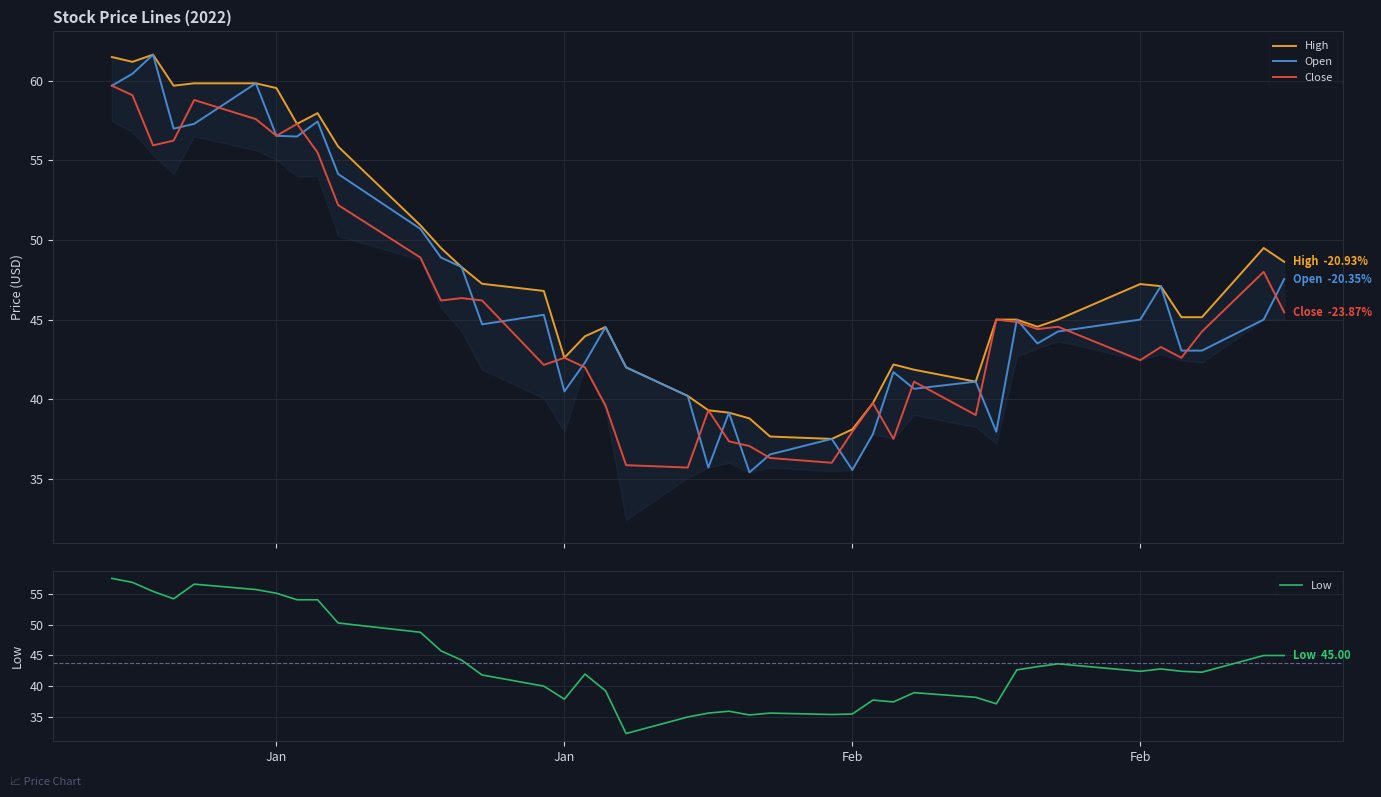

What is the minimum value for Close?

35.7